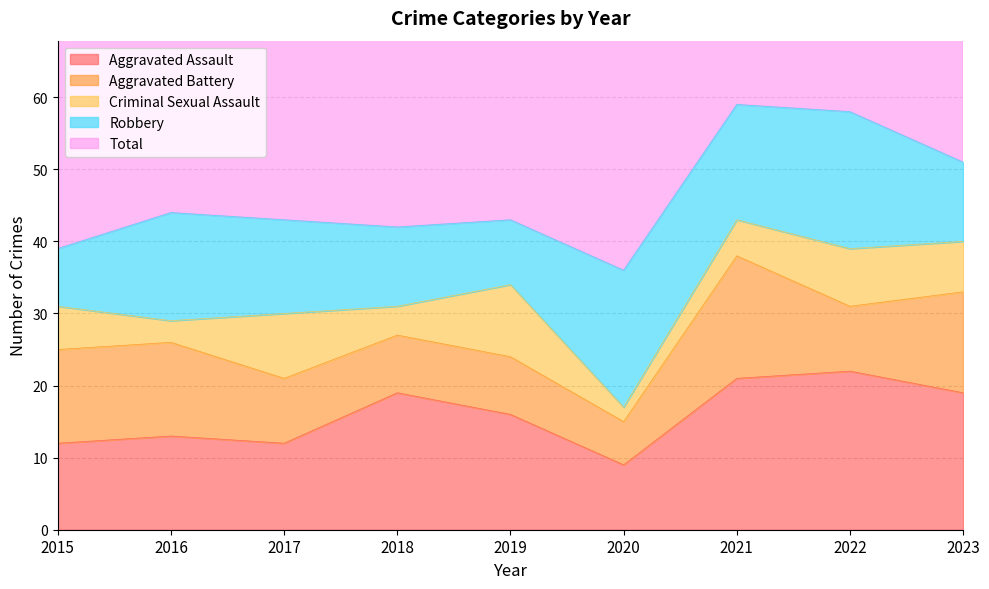

What is the value of the Criminal Sexual Assault point at the 2nd from the left?

3